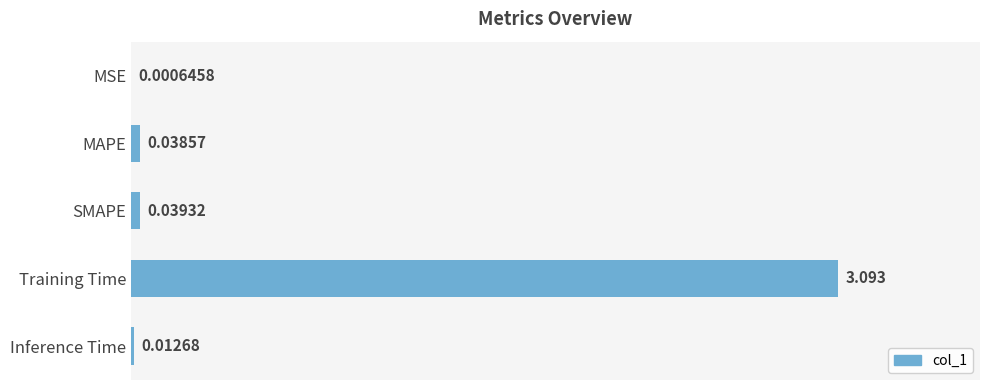

Does the chart contain stacked bars?

No